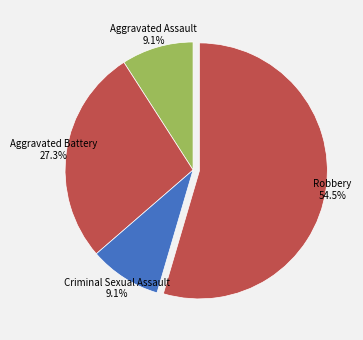

How many segments does this pie chart have?

4